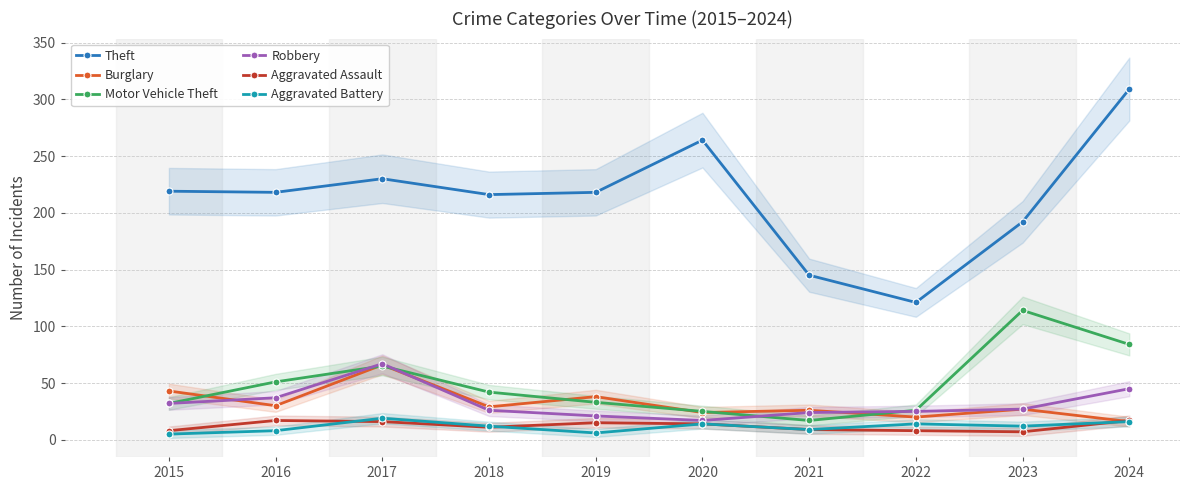

How many intersections are there between Aggravated Assault and Aggravated Battery?

3